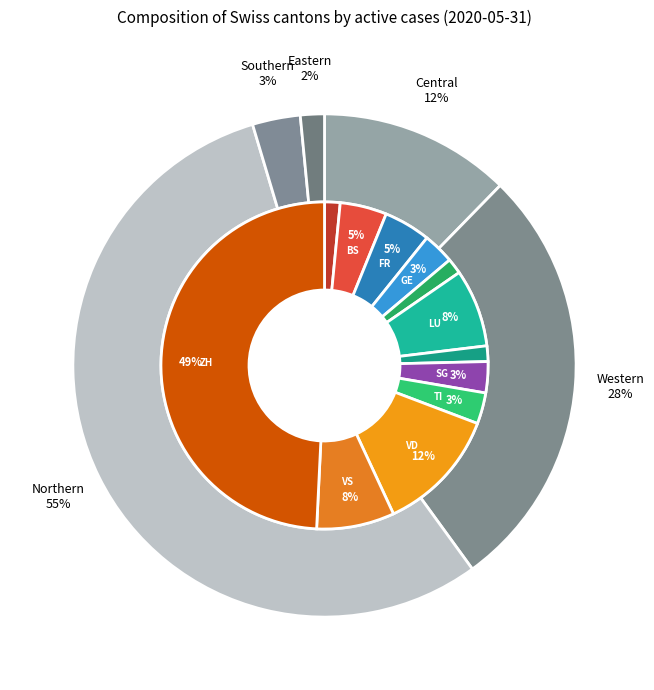

What is the ratio of the value at TI to the value at SG?

1.0